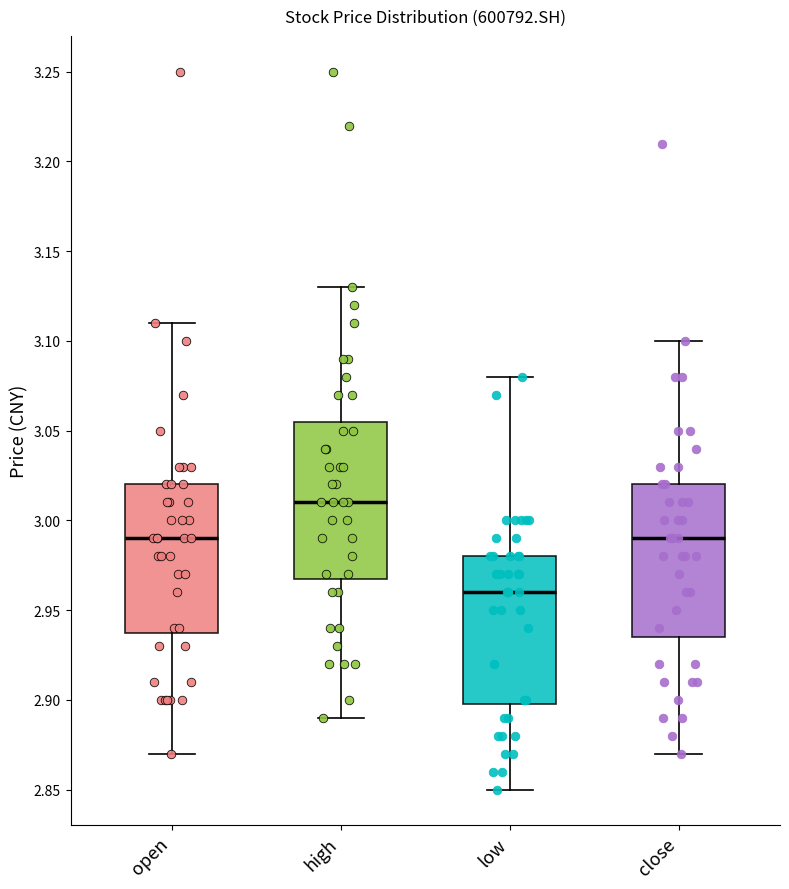

Reading left to right, read every box against the y-axis: the position of its median line, the range the box covers, and the ends of its whiskers. The values are not printed on the chart, so give them approximately, as read against the axis.

open: median 2.990, box 2.940 to 3.020, whiskers 2.870 to 3.110
high: median 3.010, box 2.970 to 3.055, whiskers 2.890 to 3.130
low: median 2.960, box 2.900 to 2.980, whiskers 2.850 to 3.080
close: median 2.990, box 2.935 to 3.020, whiskers 2.870 to 3.100